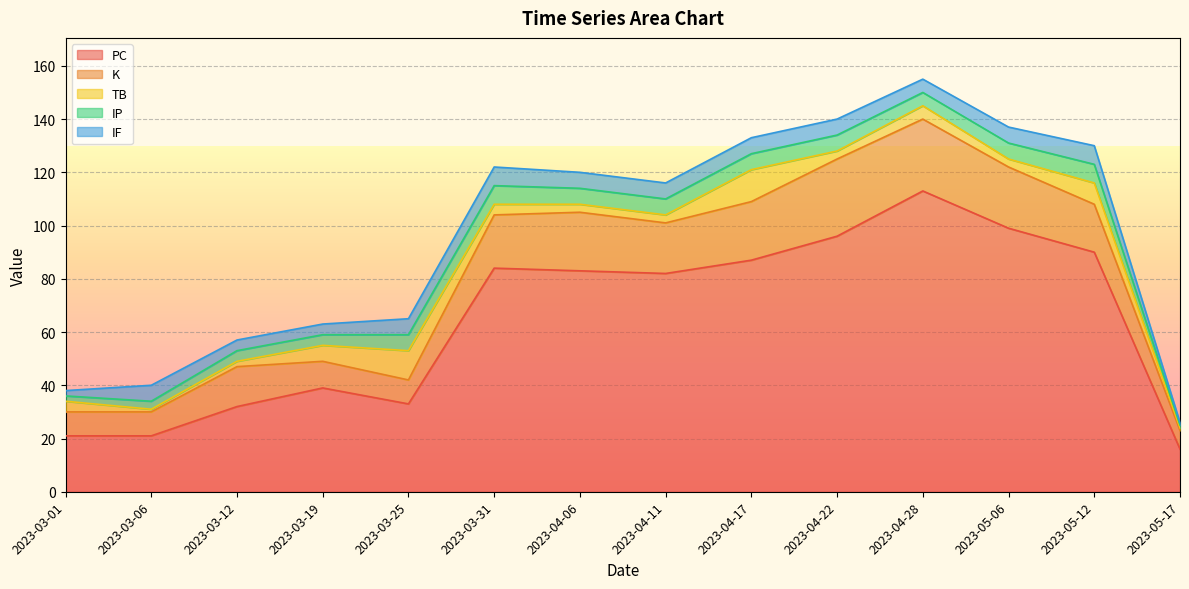

Which category has the highest value in the IF series?

2023-03-31